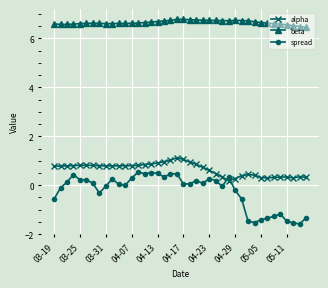

List the series in order of their peak value, highest first.

beta, alpha, spread